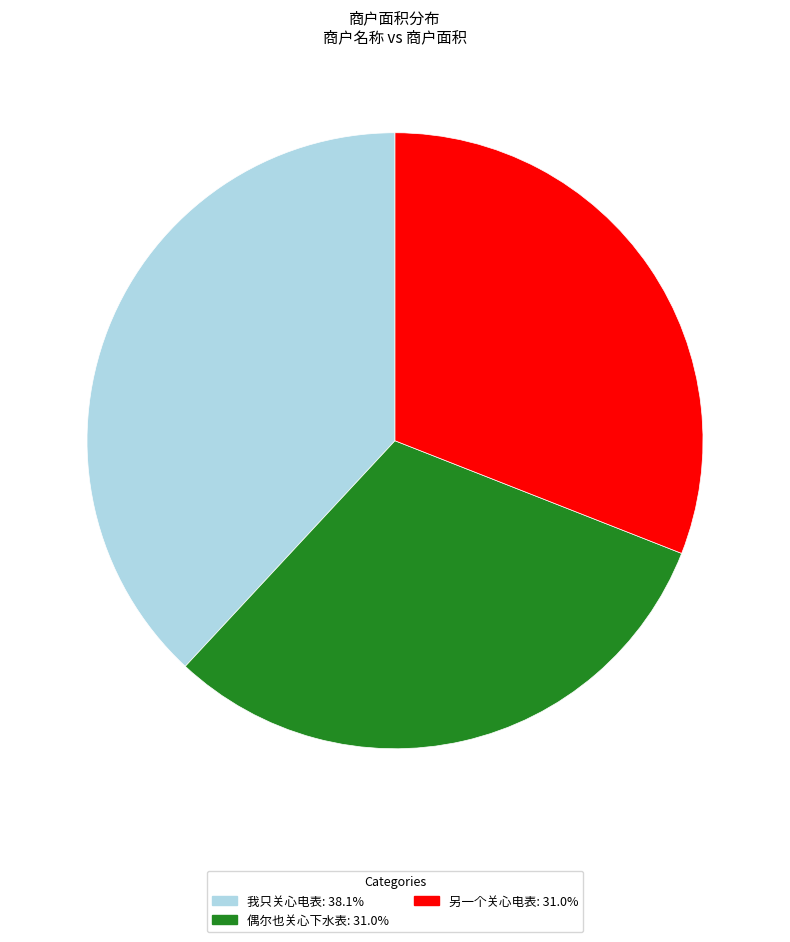

Is 另一个关心电表 the majority of the pie?

No